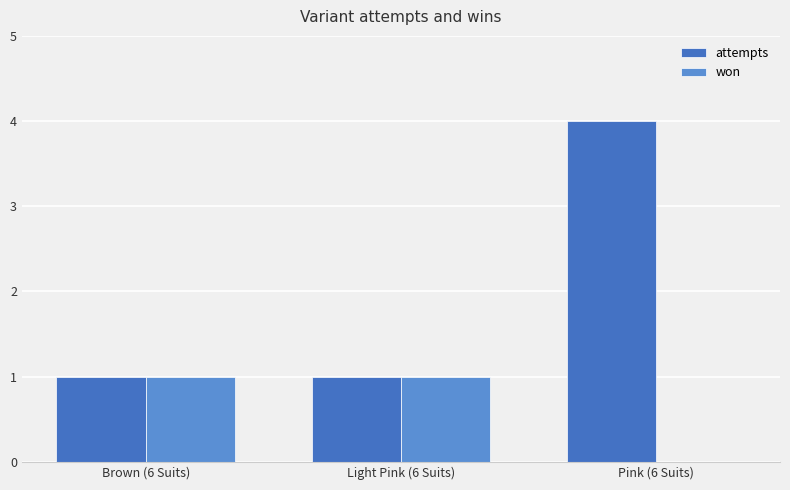

What is the difference between the maximum and minimum values in the won series?

1